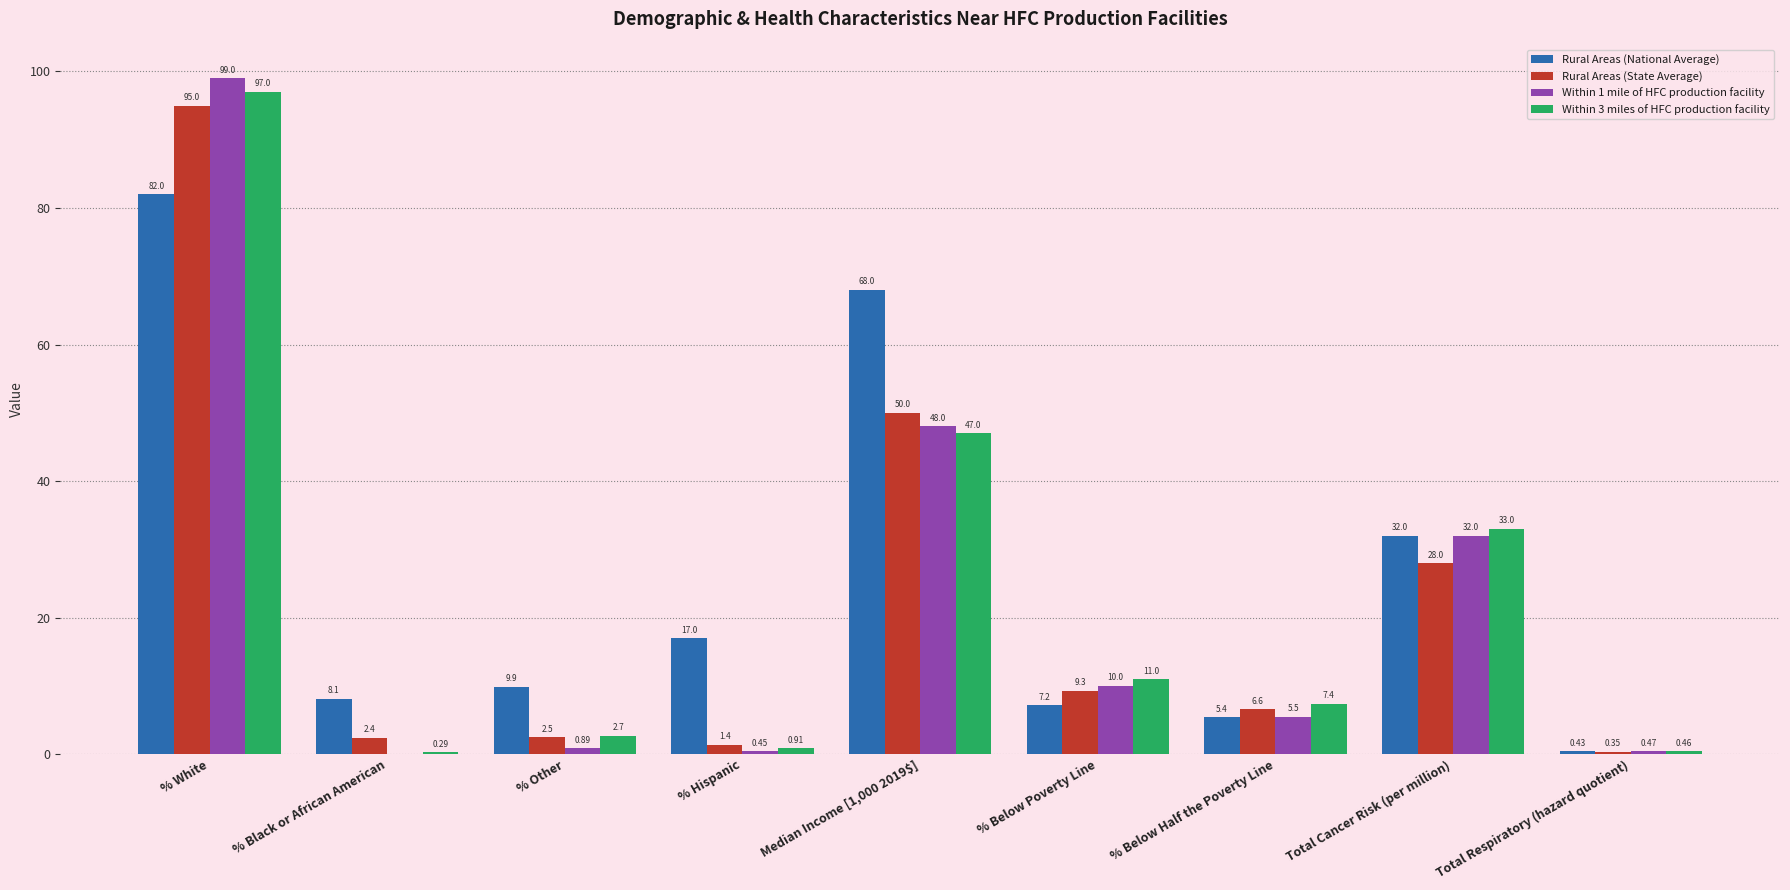

Which series has the largest total across all categories?

Rural Areas (National Average)